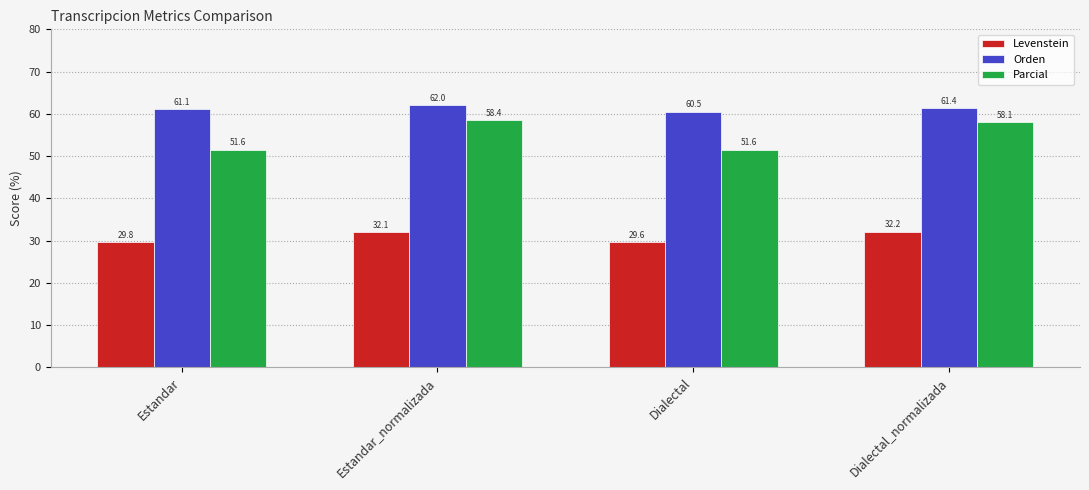

Are the bars horizontal?

No